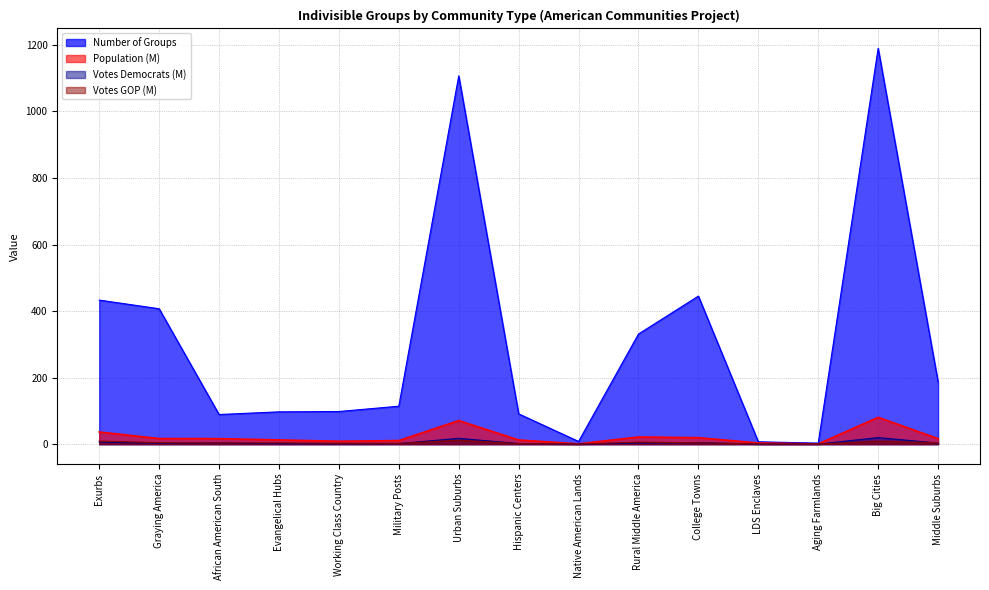

Reading right to left, transcribe all the data shown in this chart.

Number of Groups: 187.0	1190.0	3.0	7.0	445.0	331.0	8.0	91.0	1107.0	114.0	98.0	97.0	89.0	407.0	433.0
Population (M): 16.5	80.5	0.6	3.5	19.3	21.4	0.8	12.5	70.7	10.6	8.6	12.6	16.5	16.8	36.4
Votes Democrats (M): 3.1	19.6	0.1	0.3	4.2	3.3	0.1	1.7	17.4	1.6	0.9	1.2	3.3	2.8	6.2
Votes GOP (M): 4.2	8.9	0.2	0.6	3.9	6.1	0.1	1.6	11.6	2.3	2.6	3.7	3.4	4.5	9.1